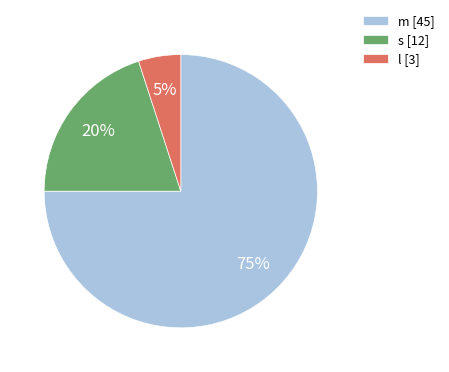

Which category has the biggest portion of the pie?

m